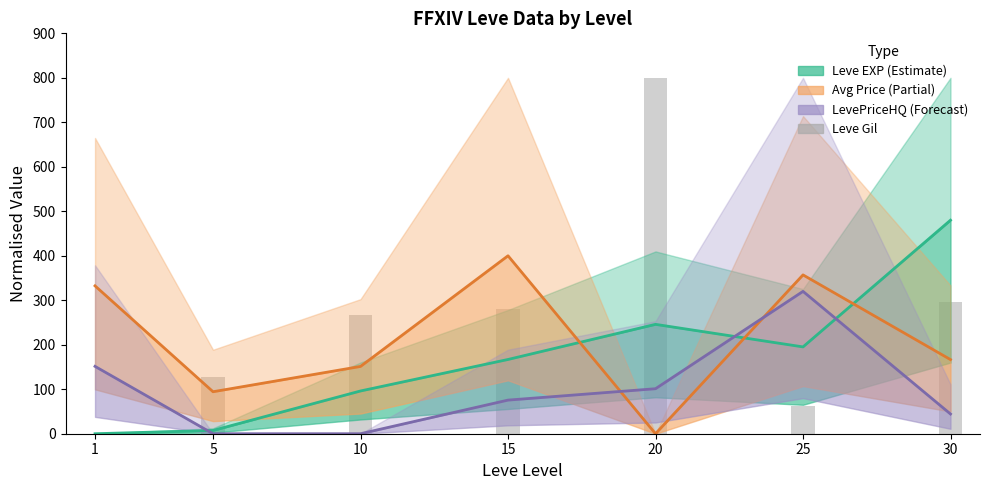

At which label does currentAveragePrice first exceed 166?

1